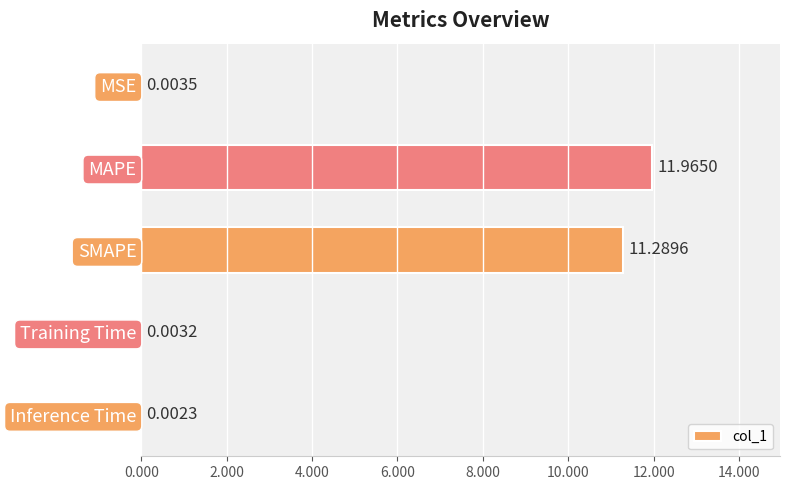

What is the sum of the values at SMAPE and Inference Time?

11.3